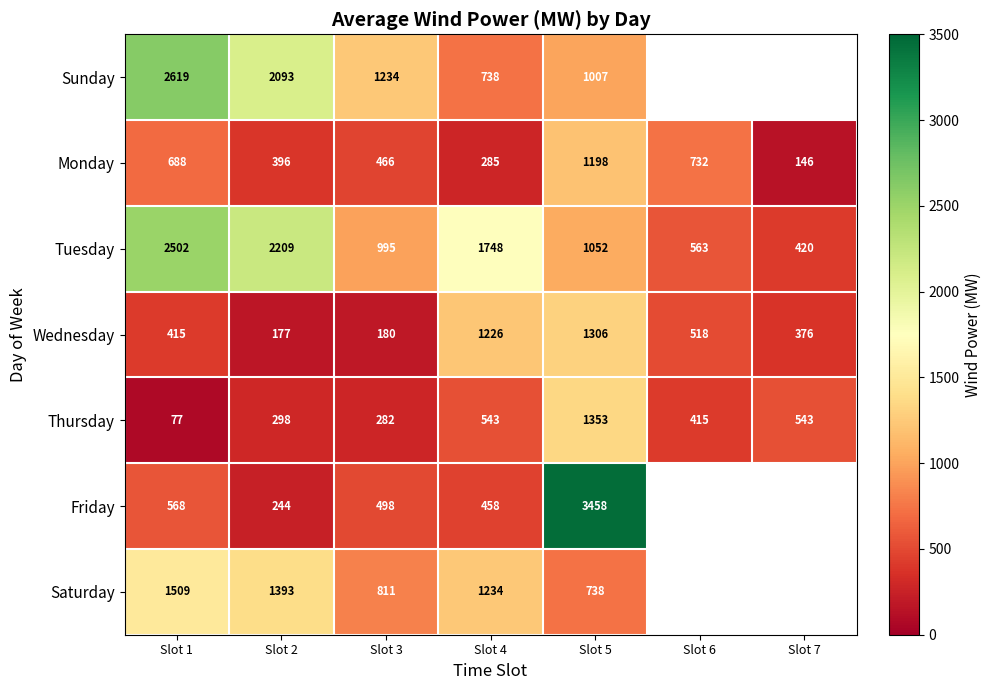

The Monday series shows 536 at Slot 2. True or false?

False